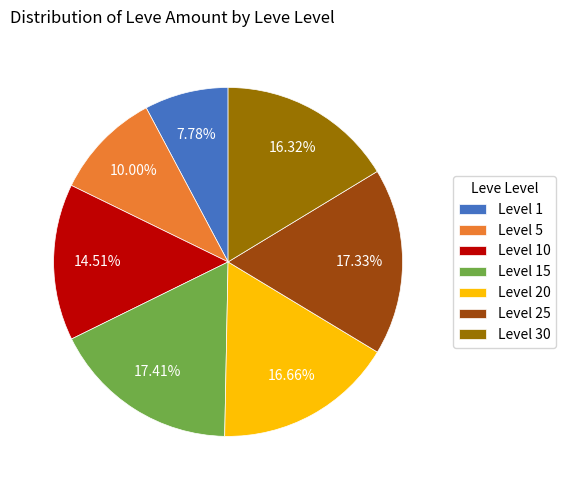

How many slices are in this pie chart?

7